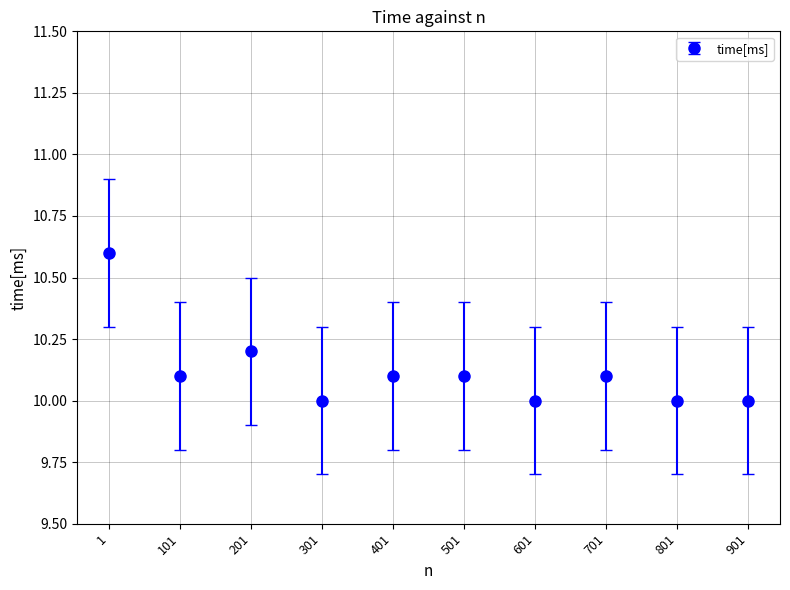

Is it true that the value at 1 is 4.2?

False